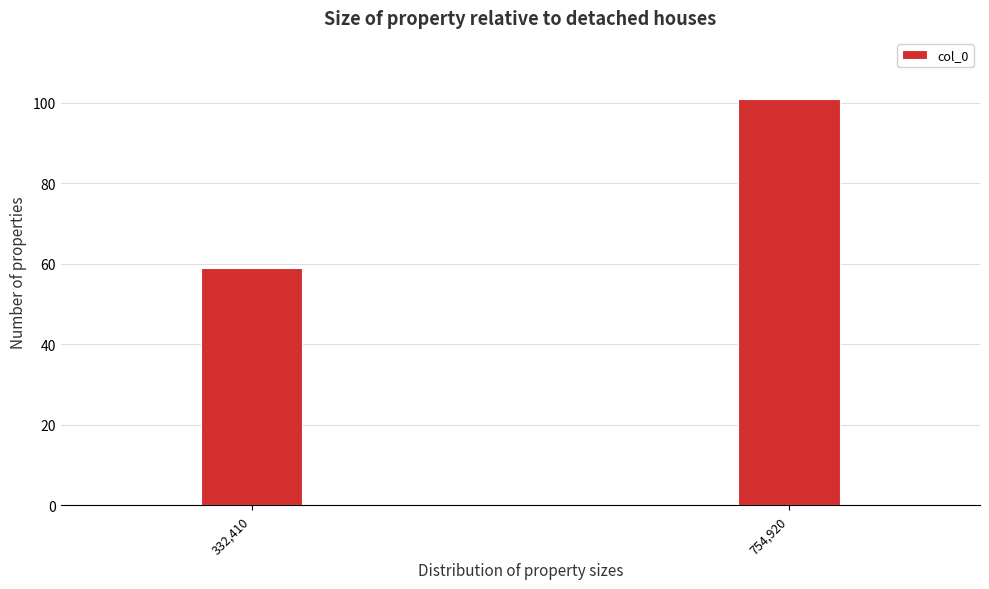

Reading left to right, extract all data points from this chart.

59	101